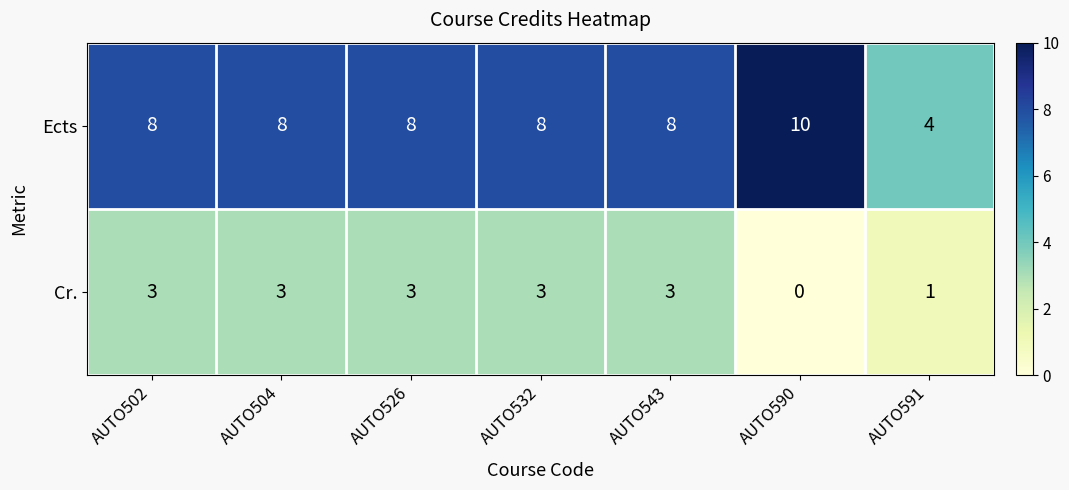

Count the number of data series in this chart.

2